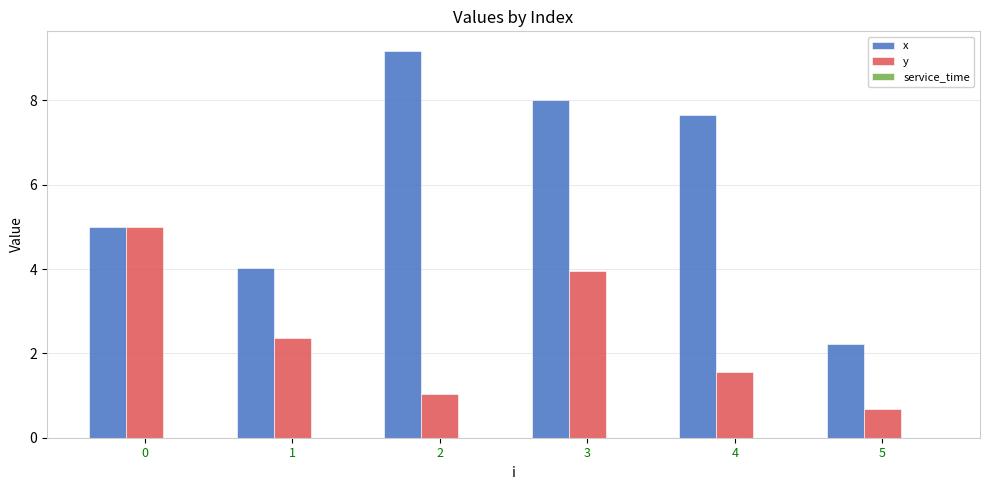

What is the difference between the highest and lowest values at 4?

6.1